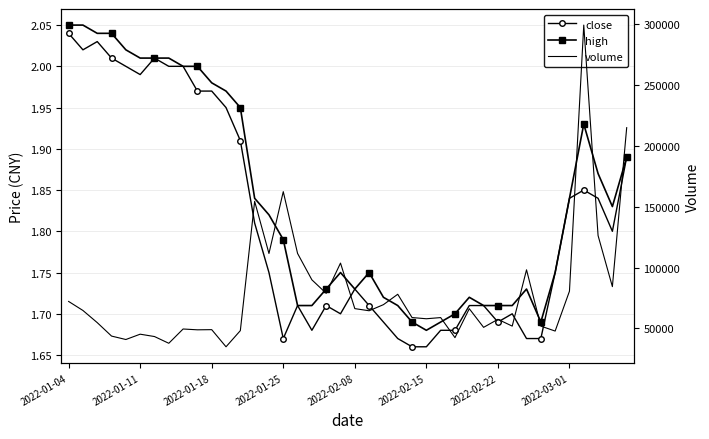

What is the value of the close point at the 29th from the left?

1.7